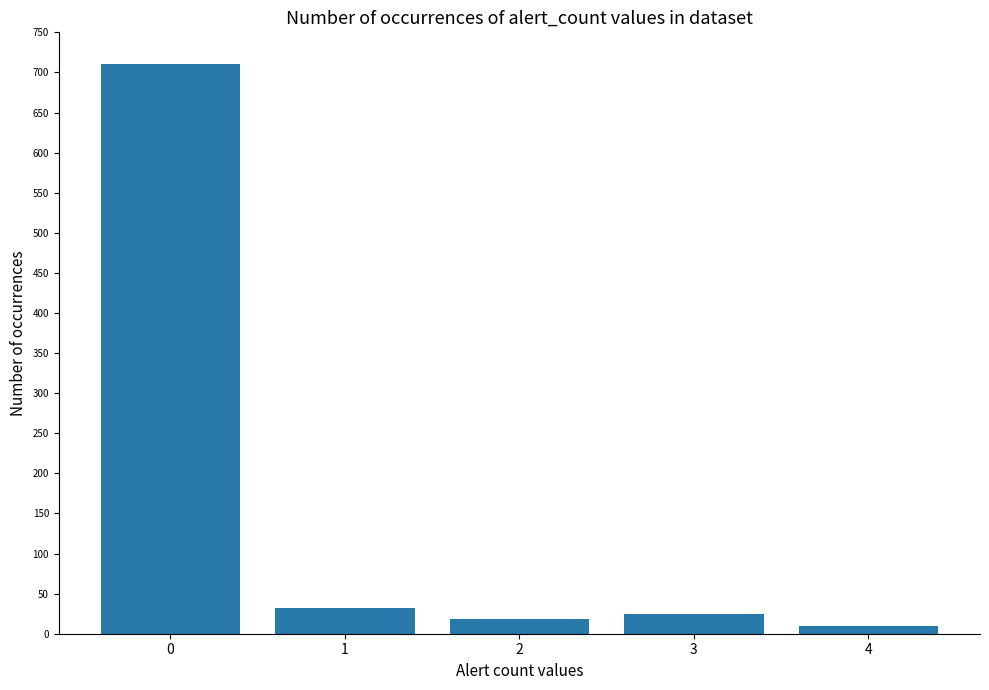

What is the ratio of the value at 0 to the value at 2?

39.4